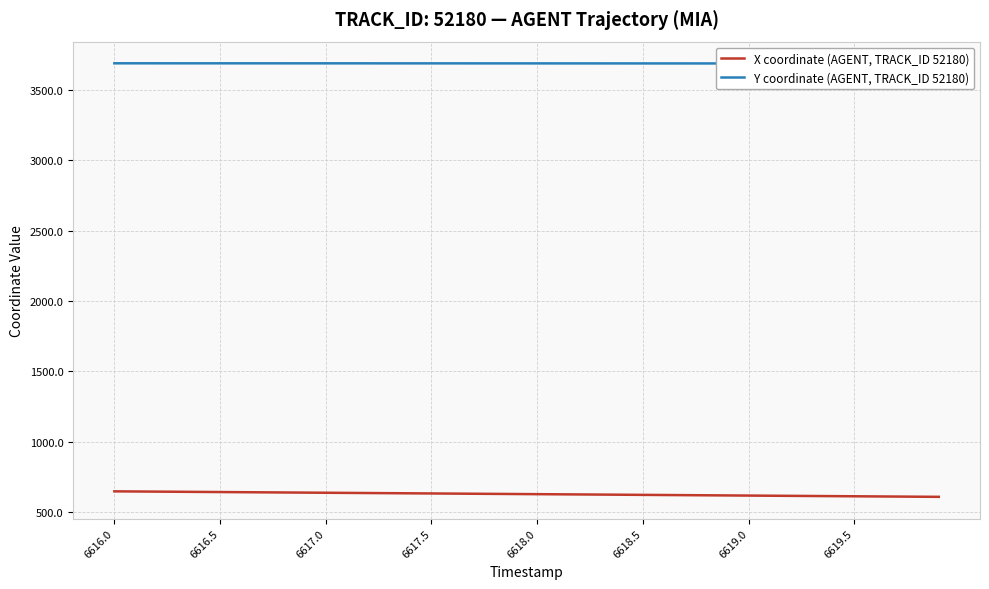

The X coordinate (AGENT, TRACK_ID 52180) series shows 628.0 at 6618.0. True or false?

True